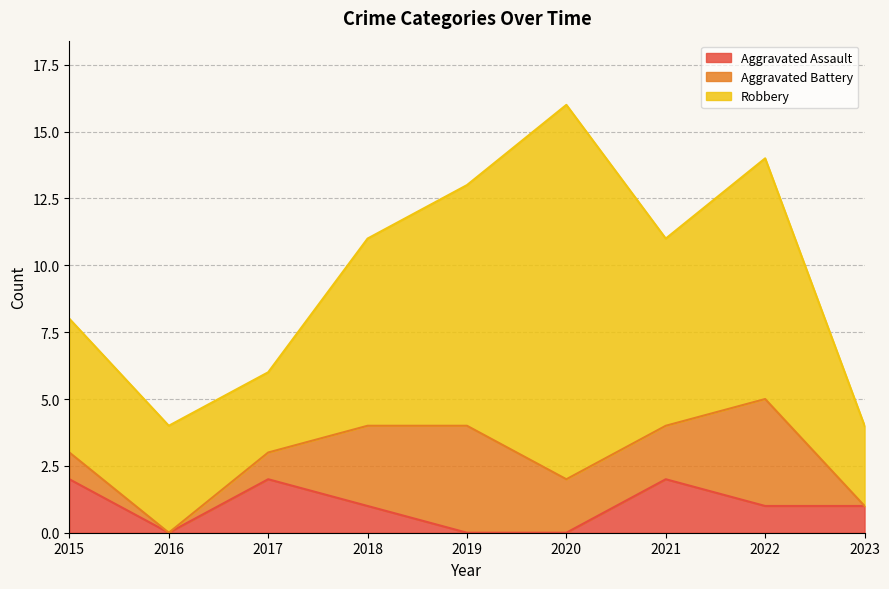

Reading left to right, transcribe all the data shown in this chart.

Aggravated Assault: 2015=2	2016=0	2017=2	2018=1	2019=0	2020=0	2021=2	2022=1	2023=1
Aggravated Battery: 2015=1	2016=0	2017=1	2018=3	2019=4	2020=2	2021=2	2022=4	2023=0
Robbery: 2015=5	2016=4	2017=3	2018=7	2019=9	2020=14	2021=7	2022=9	2023=3